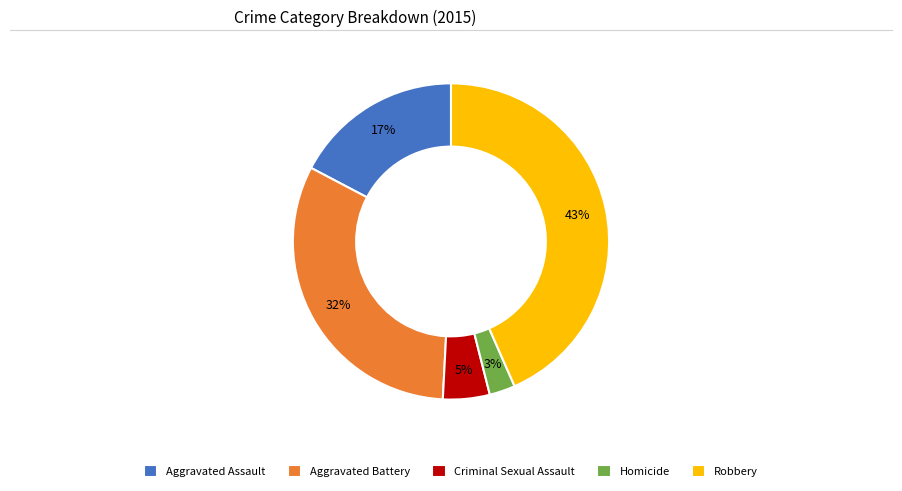

To the nearest percent, what is the average slice percentage?

20%